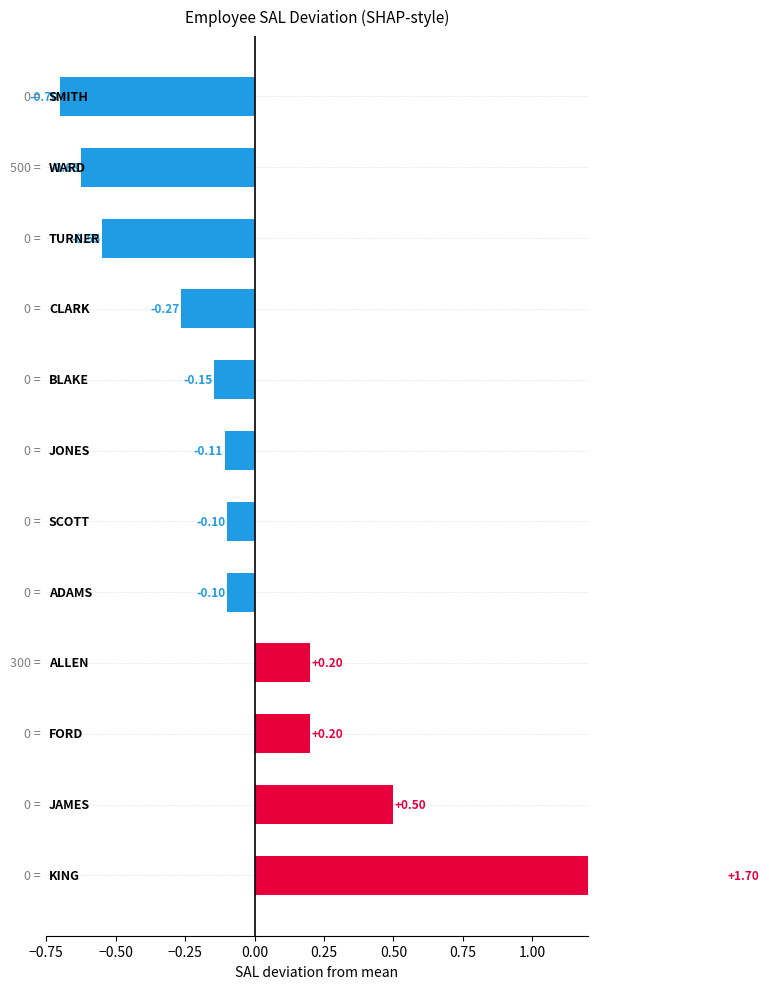

What is the change in value from 0.00 to 0.75?

-0.3